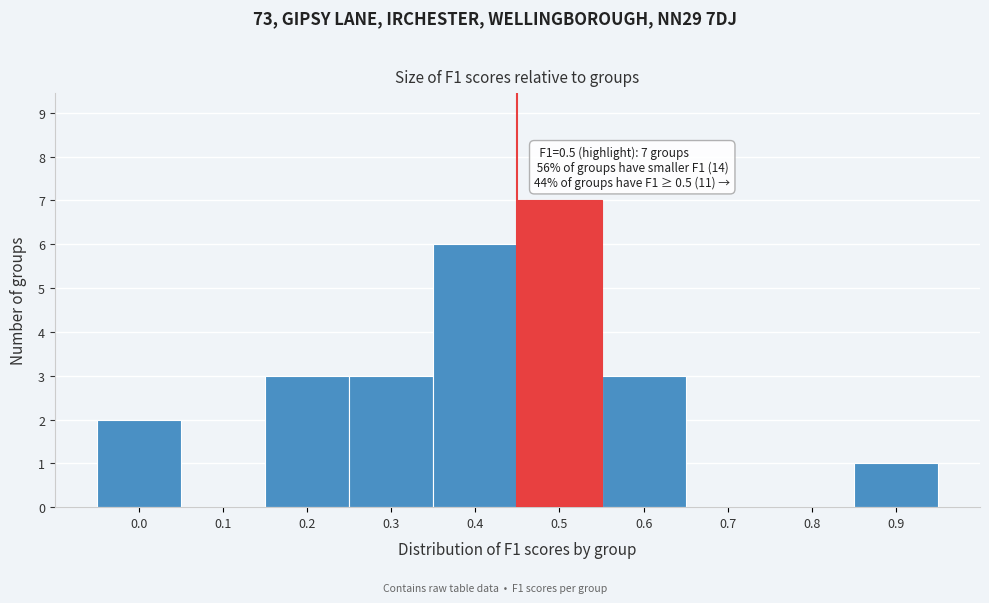

Reading left to right, transcribe all the data shown in this chart.

0.0=2	0.1=0	0.2=3	0.3=3	0.4=6	0.5=7	0.6=3	0.7=0	0.8=0	0.9=1